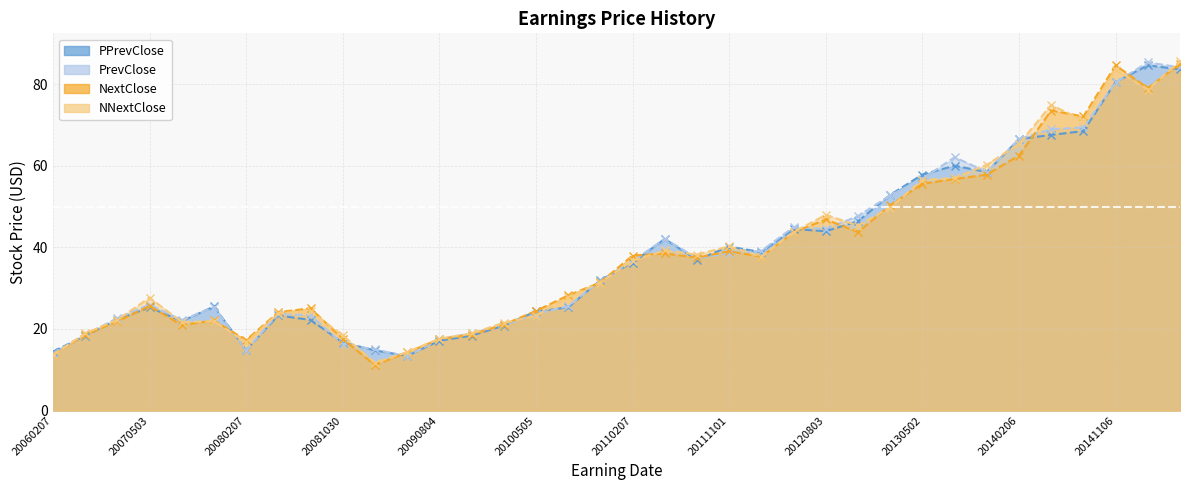

At how many categories does at least one series exceed 34?

18